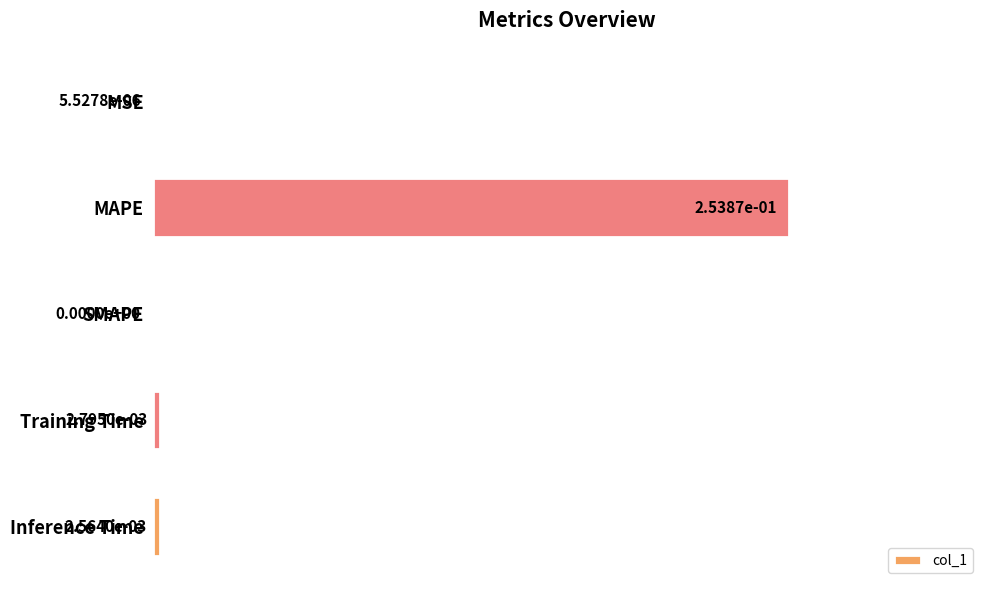

What is the sum of the values at MAPE and MSE?

1.0